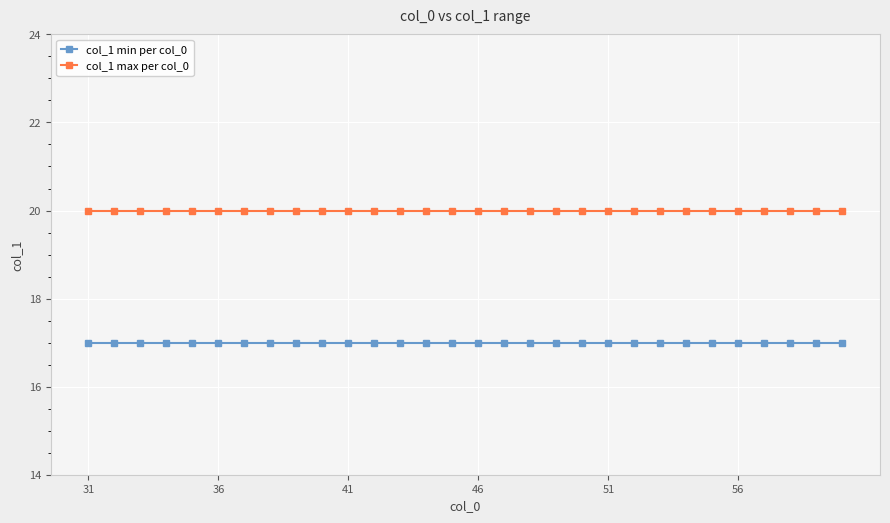

List the series in order of their overall mean, lowest first.

col_1 min per col_0, col_1 max per col_0